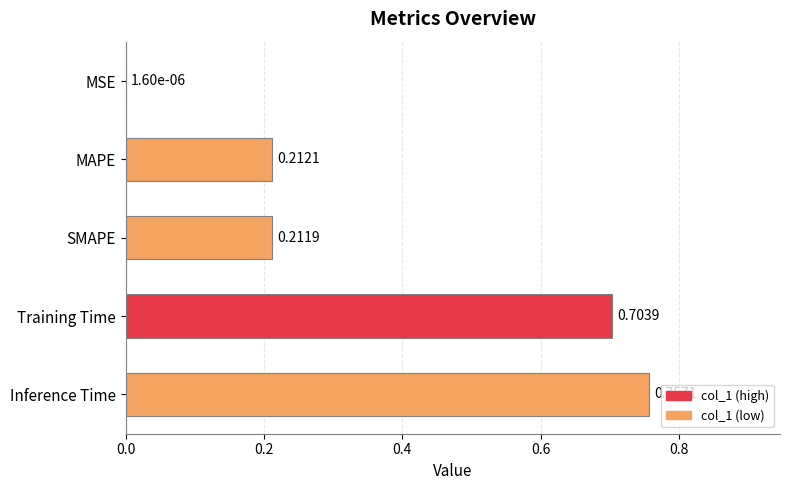

What is the sum of the values at MAPE and Inference Time?

1.0